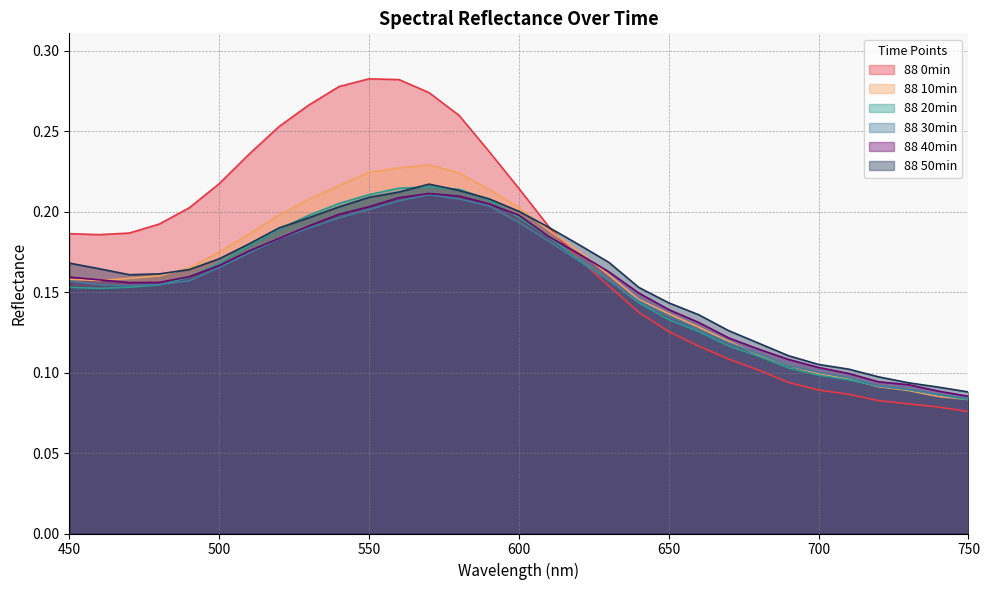

True or false: 88 10min has a value of 0.0 at 450.

False